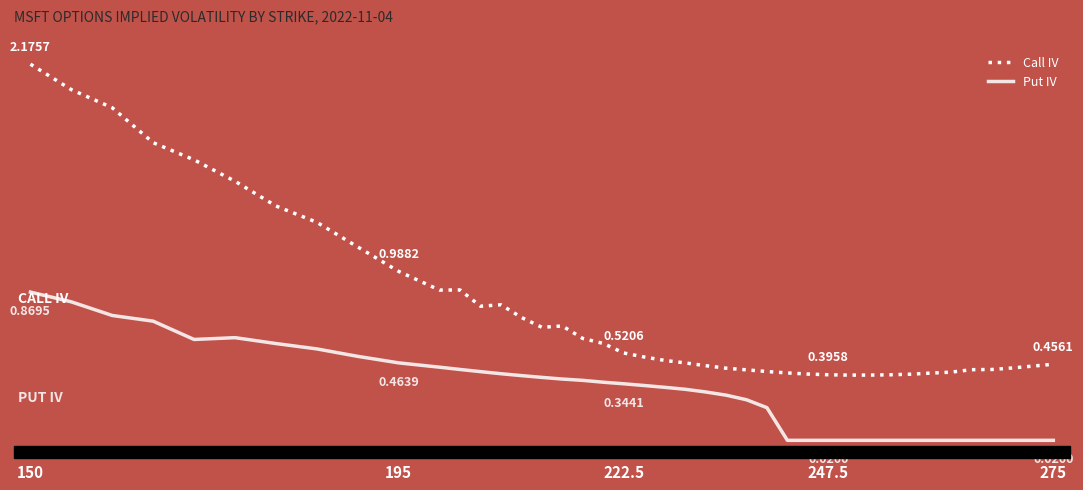

True or false: Call IV and Put IV cross at least once.

False